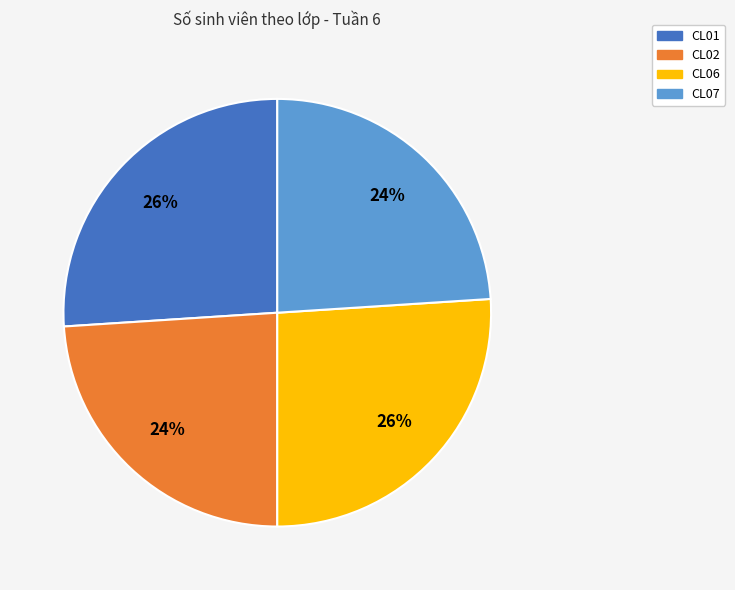

How many segments does this pie chart have?

4